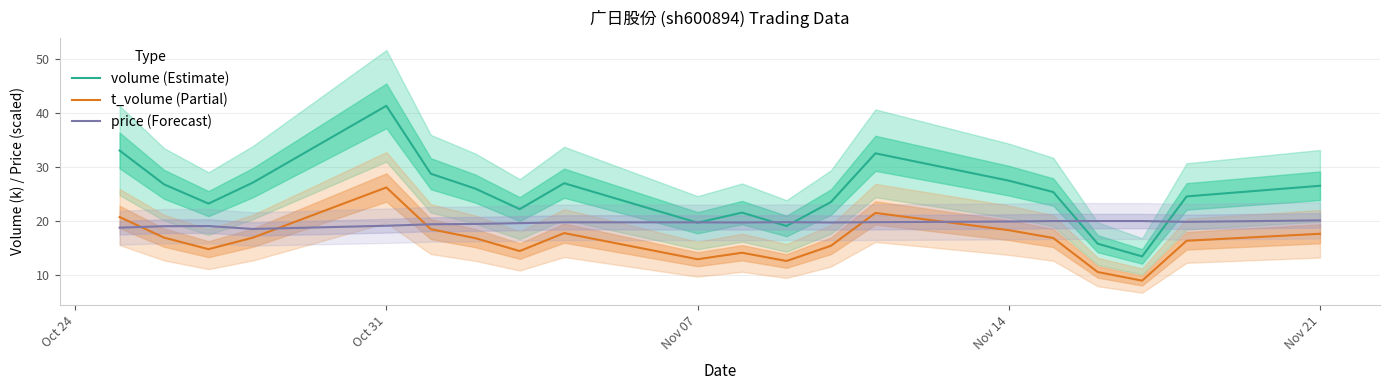

What is the minimum value for t_volume (Partial)?

8.9